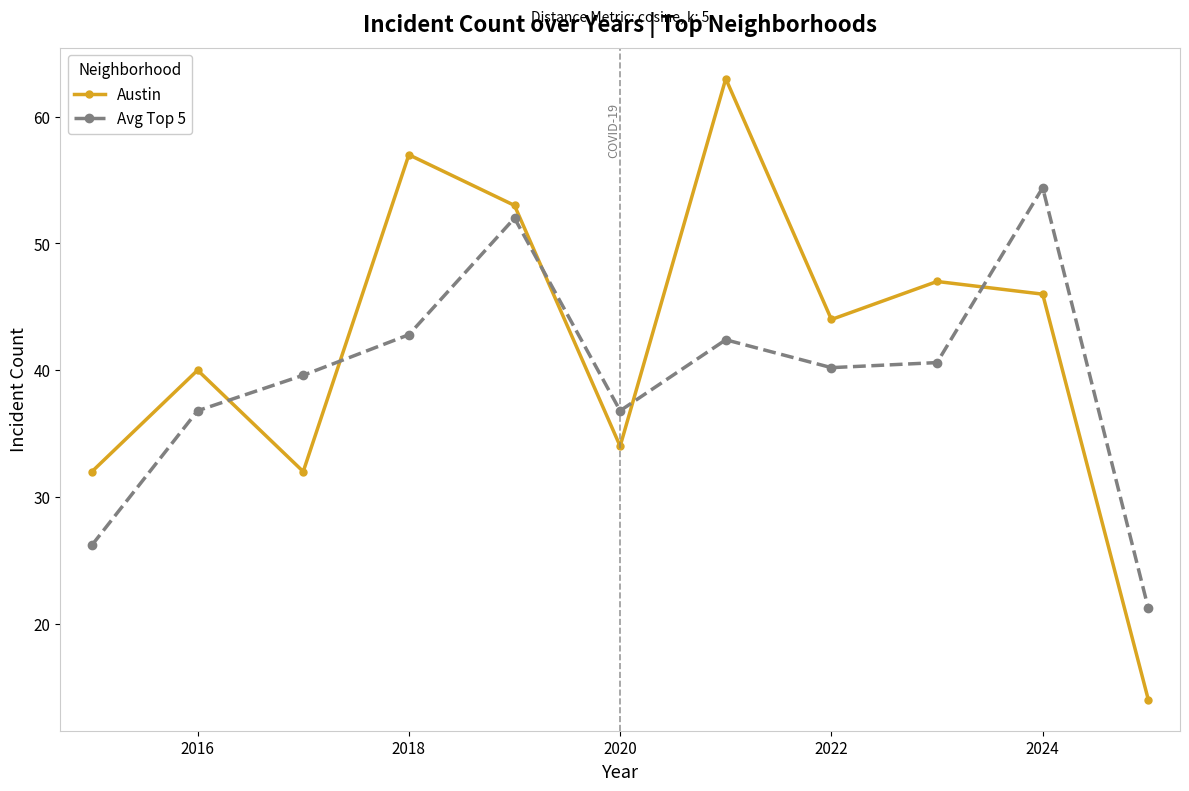

What is the value of the Avg Top 5 point at the 3rd from the left?

39.6